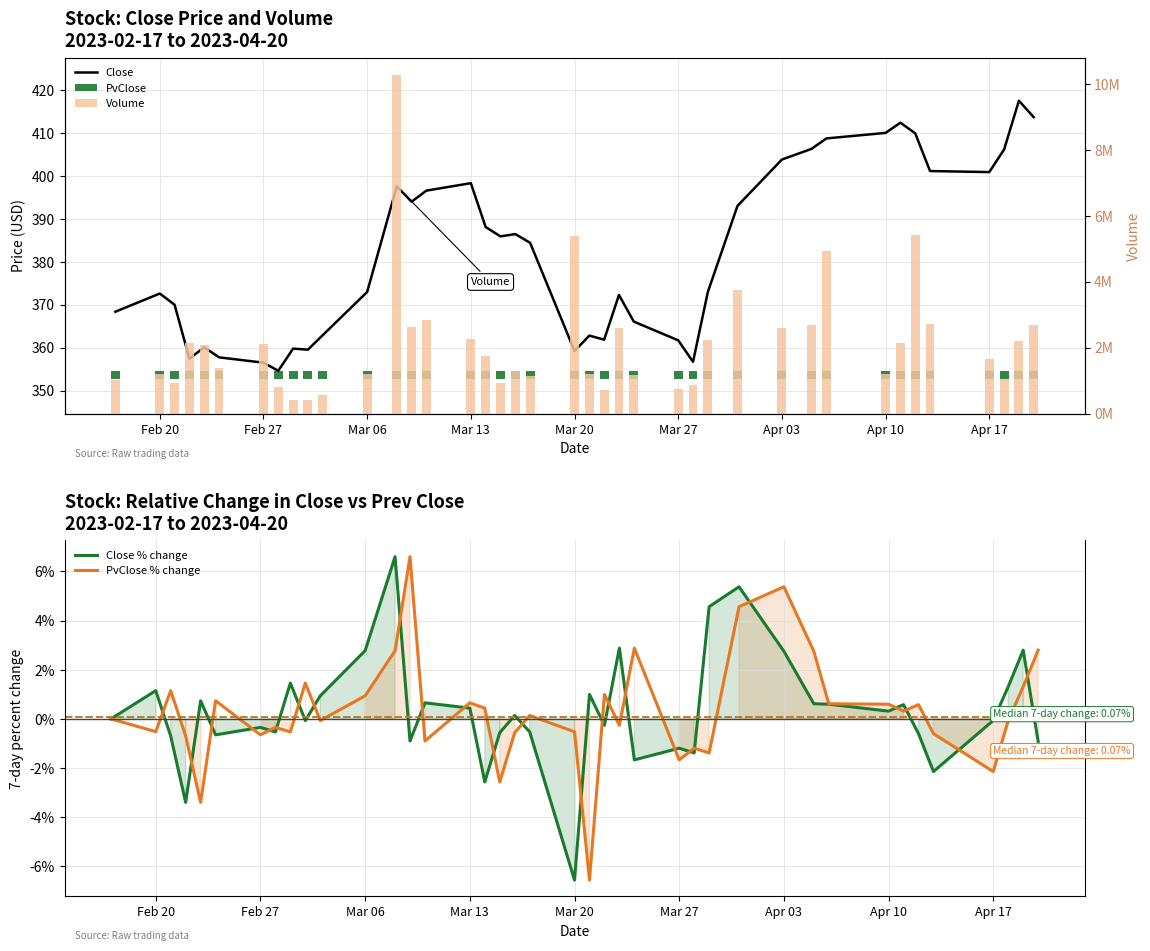

Are the bars horizontal?

No